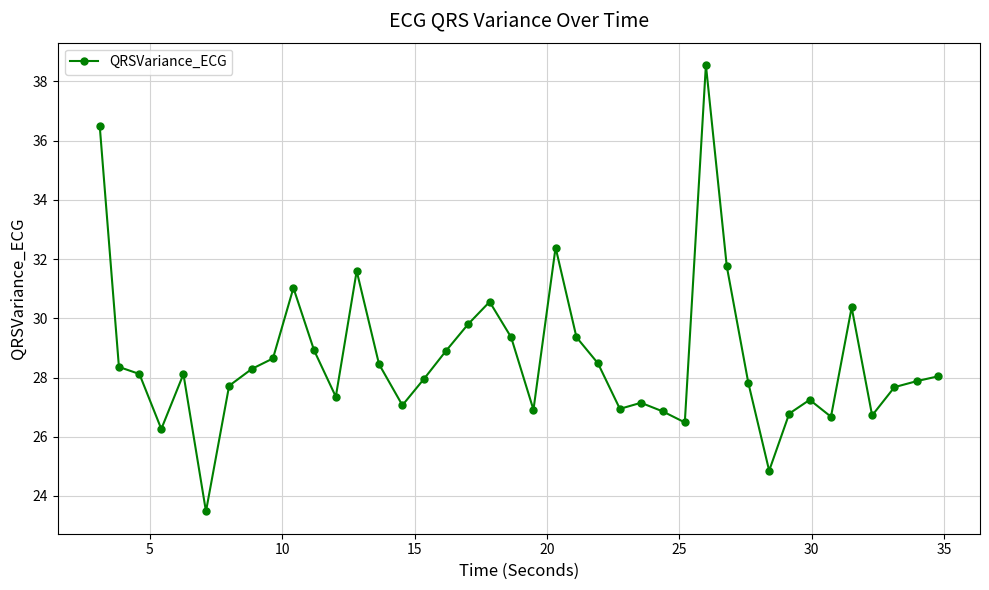

What is the maximum value shown in the chart?

38.5